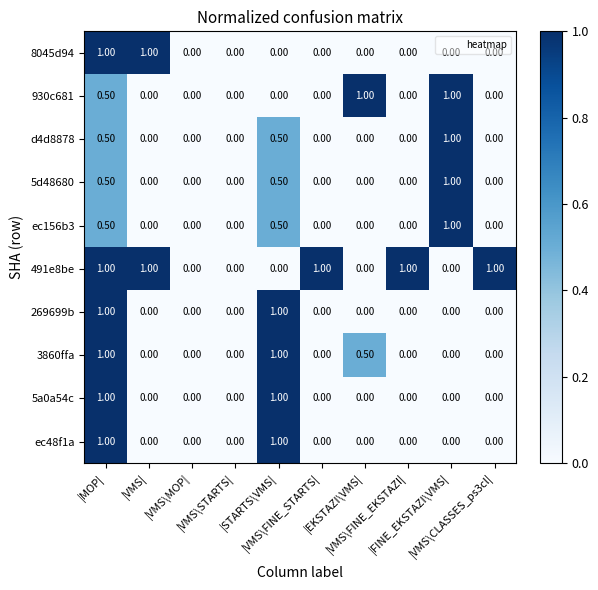

Which series has the largest total across all categories?

491e8be